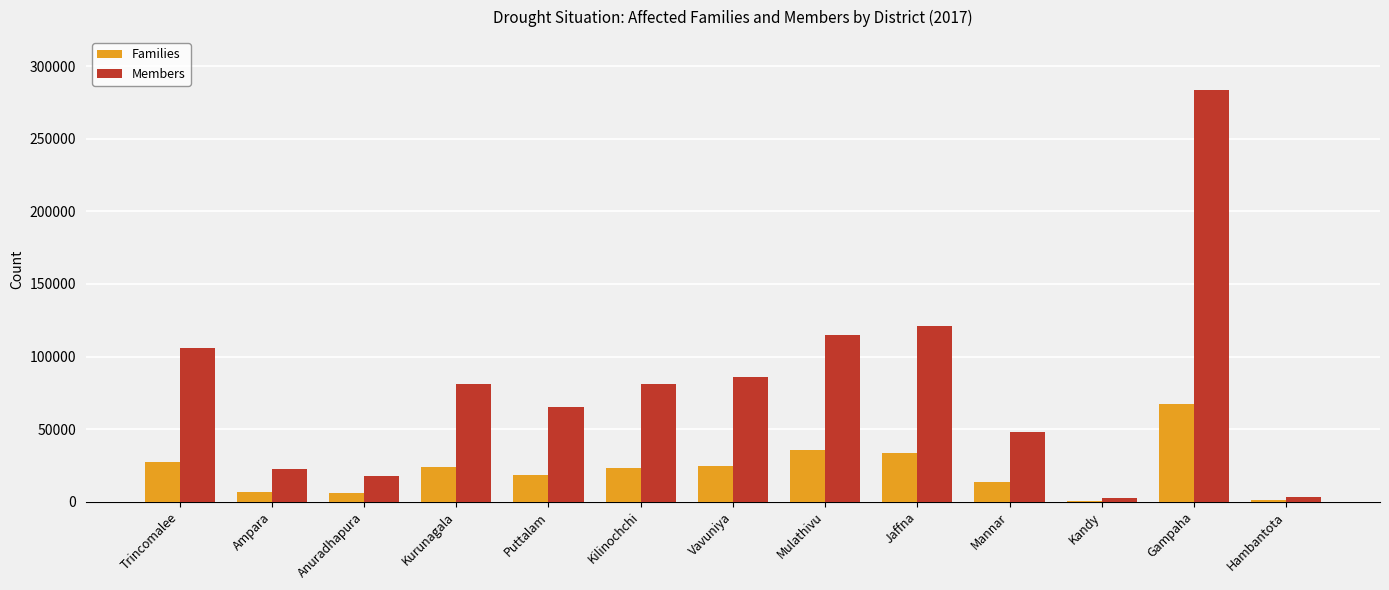

Are the bars grouped side by side (vs. stacked)?

Yes